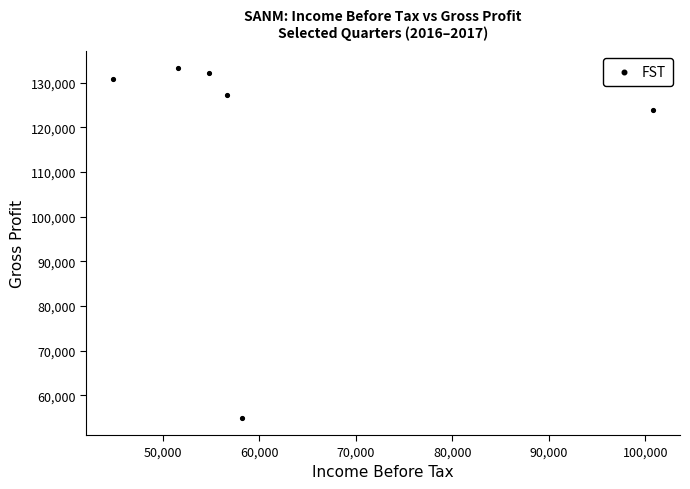

What Y value in the scatter plot is closest to 94100?

123800